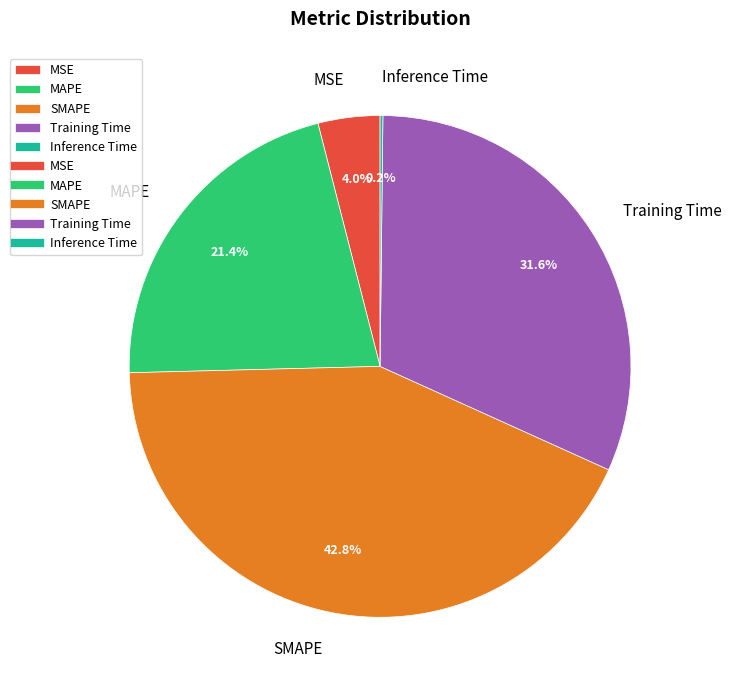

What percentage is the Training Time slice, to the nearest percent?

32%